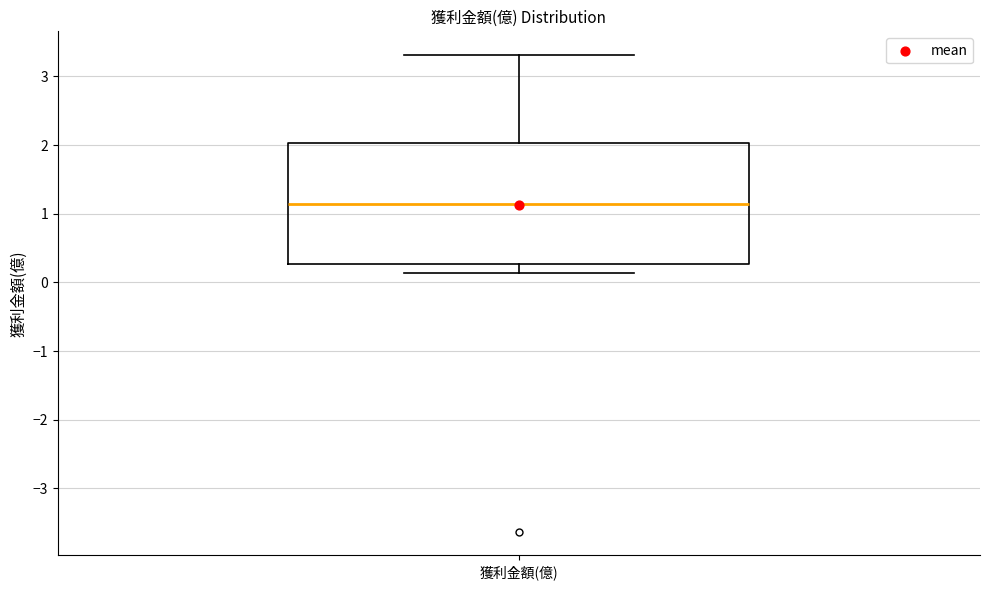

Where is the upper edge of the box for 獲利金額(億) on the y-axis? The values are not printed on the chart, so give them approximately, as read against the axis.

2.0